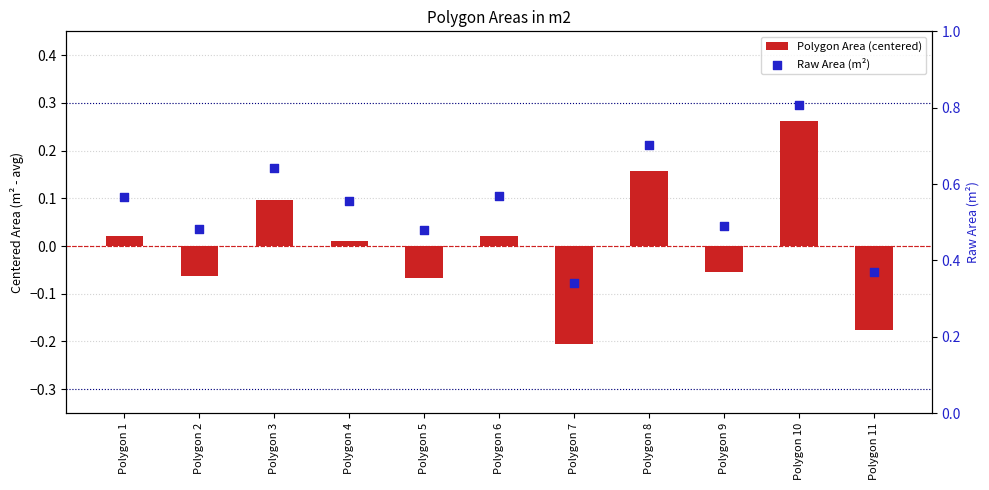

Is the value of Raw Area (m²) at Polygon 9 greater than the value of Polygon Area (centered) at Polygon 9?

Yes